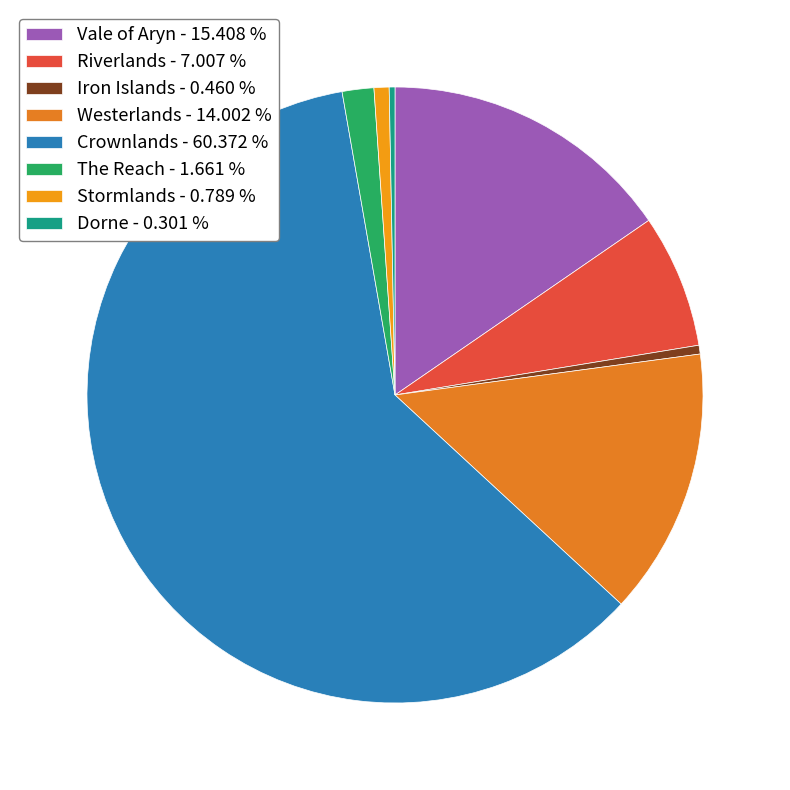

Is there a majority slice in this chart?

Yes